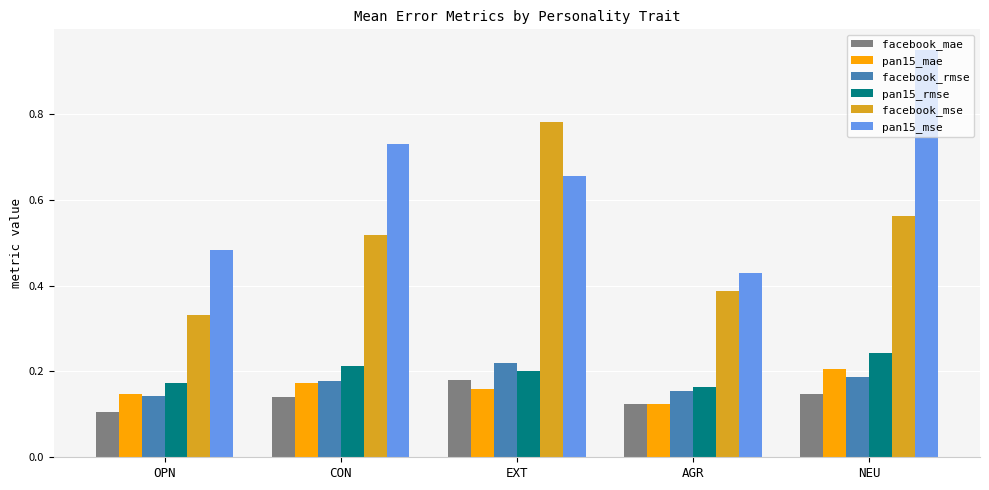

The value of pan15_mae at NEU is 0.2. True or false?

True